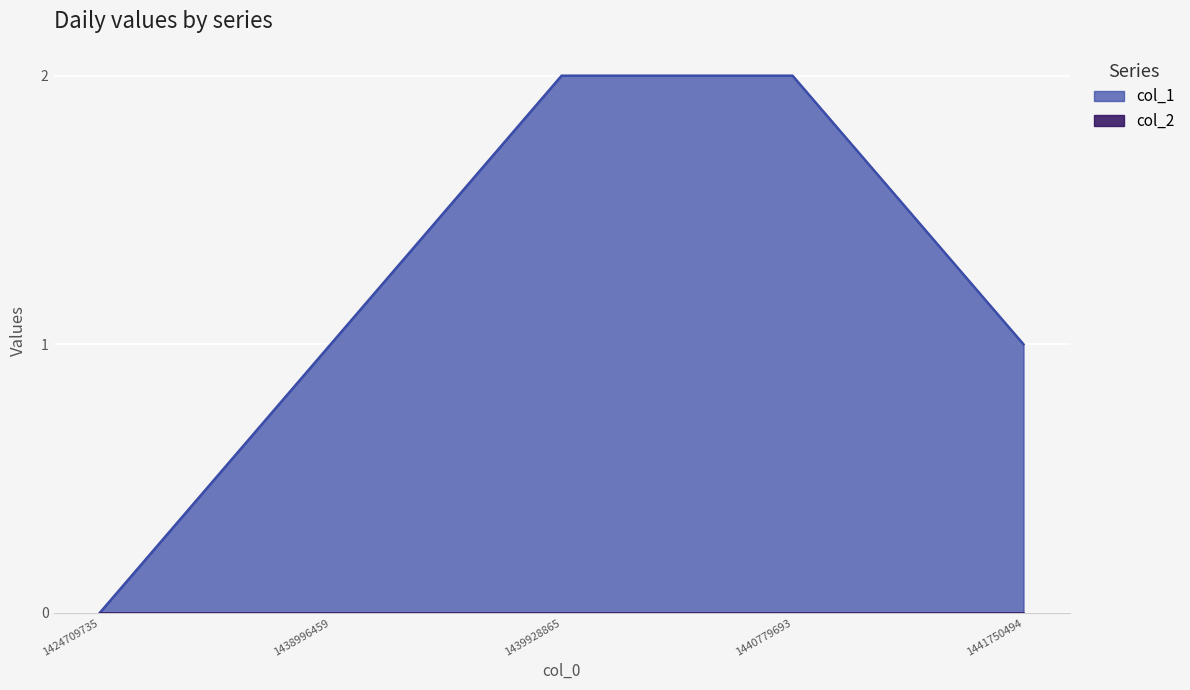

What is the difference between the maximum and minimum values?

2